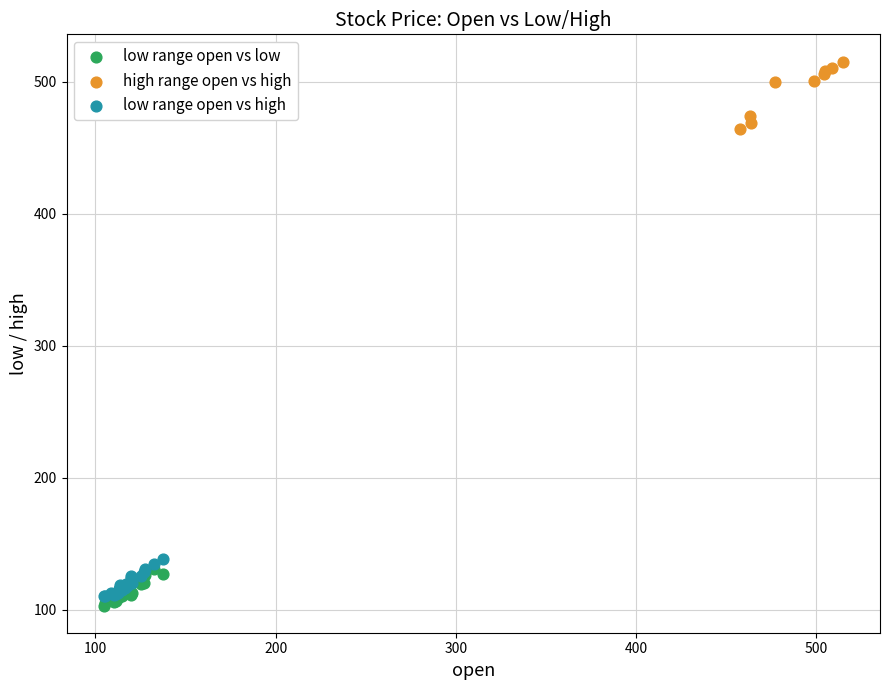

What are all the series names shown in the legend?

low range open vs low, high range open vs high, low range open vs high